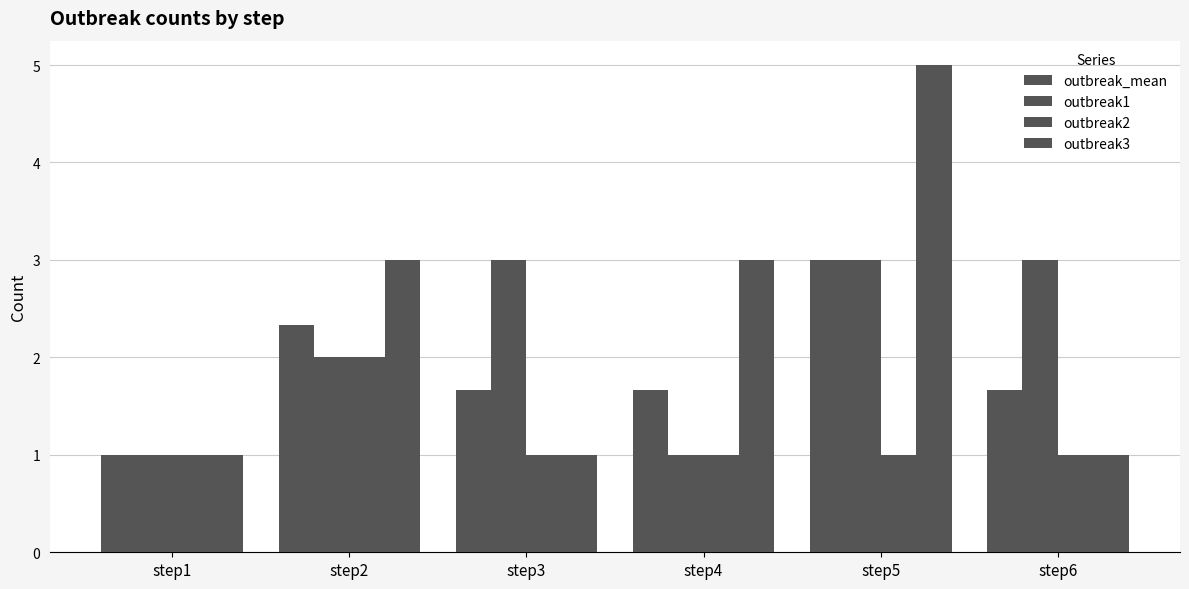

Between step6 and step4, which is larger?

step6